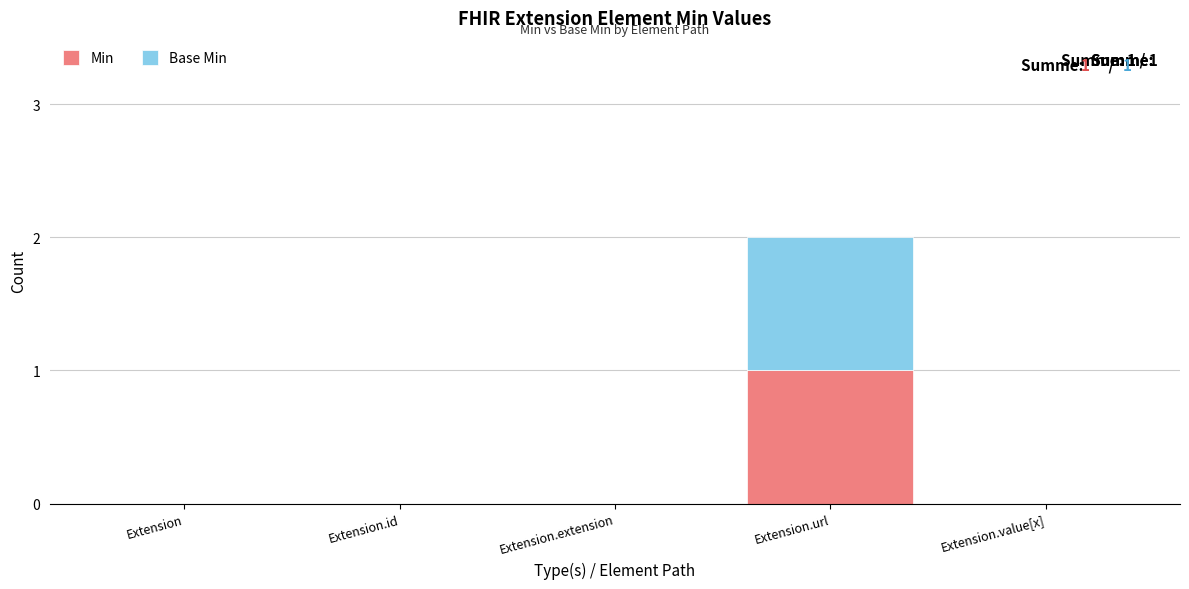

Reading left to right, list the values for the Min series.

Extension=0	Extension.id=0	Extension.extension=0	Extension.url=1	Extension.value[x]=0